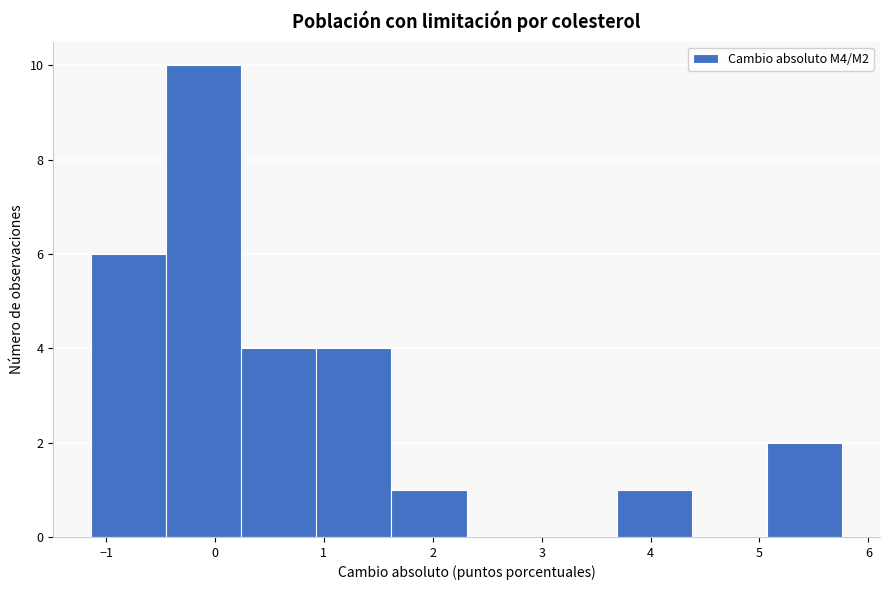

Reading left to right, list every bar in this chart as the range it spans on the x-axis followed by its height. Neither the bar edges nor the heights are printed on the chart, so give them approximately, as read against the axes.

-1.1 to -0.4: 6
-0.4 to 0.2: 10
0.2 to 0.9: 4
0.9 to 1.6: 4
1.6 to 2.3: 1
2.3 to 3.0: 0
3.0 to 3.7: 0
3.7 to 4.4: 1
4.4 to 5.1: 0
5.1 to 5.8: 2